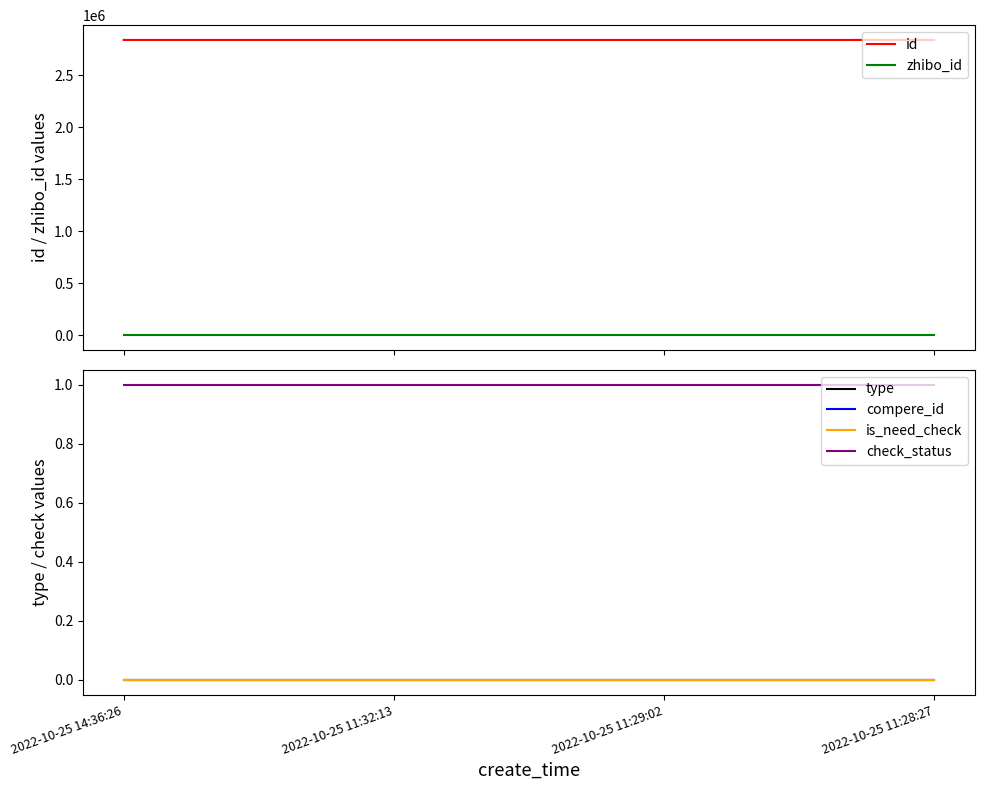

Reading left to right, list all the values displayed in this chart.

id: 2022-10-25 14:36:26=2838899	2022-10-25 11:32:13=2838819	2022-10-25 11:29:02=2838814	2022-10-25 11:28:27=2838812
zhibo_id: 2022-10-25 14:36:26=152	2022-10-25 11:32:13=152	2022-10-25 11:29:02=152	2022-10-25 11:28:27=152
type: 2022-10-25 14:36:26=0	2022-10-25 11:32:13=0	2022-10-25 11:29:02=0	2022-10-25 11:28:27=0
compere_id: 2022-10-25 14:36:26=0	2022-10-25 11:32:13=0	2022-10-25 11:29:02=0	2022-10-25 11:28:27=0
is_need_check: 2022-10-25 14:36:26=0	2022-10-25 11:32:13=0	2022-10-25 11:29:02=0	2022-10-25 11:28:27=0
check_status: 2022-10-25 14:36:26=1	2022-10-25 11:32:13=1	2022-10-25 11:29:02=1	2022-10-25 11:28:27=1